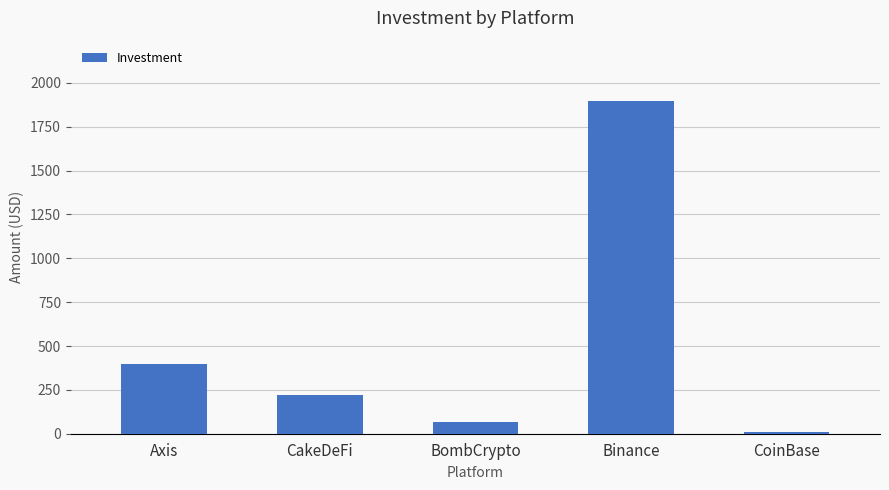

Which category has the highest value across all series?

Binance